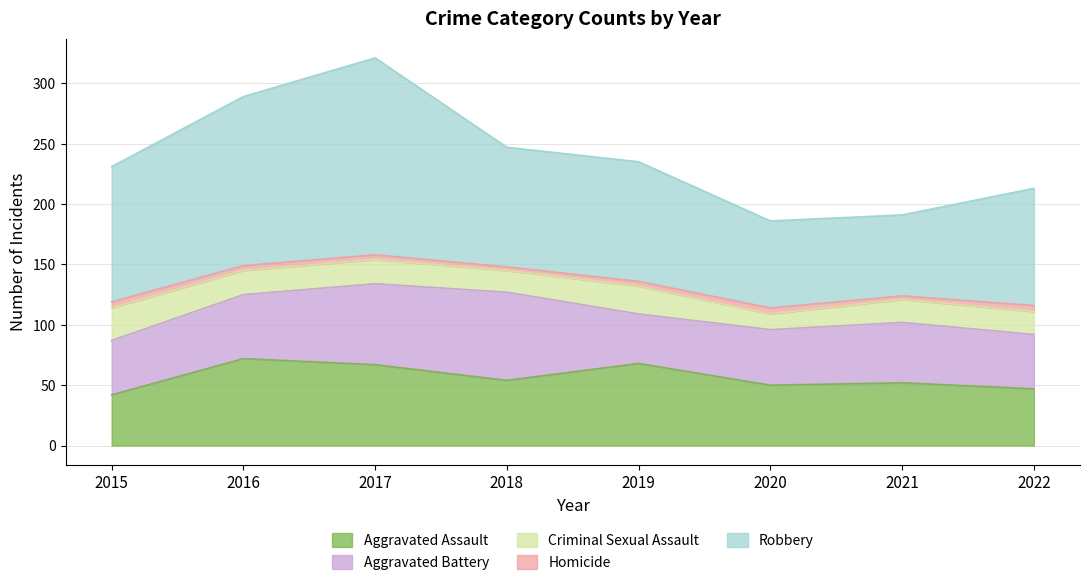

What is the spread (max minus min) of values at 2015?

107